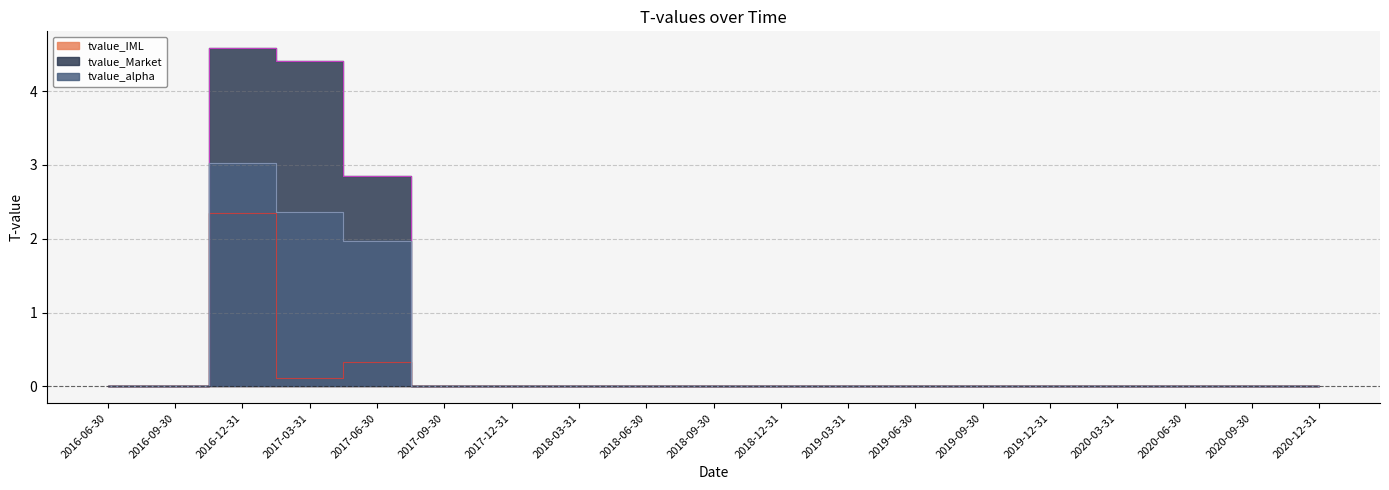

Reading left to right, extract all data points from this chart.

tvalue_alpha: 2016-12-31=3.0	2017-03-31=2.4	2017-06-30=2.0
tvalue_Market: 2016-12-31=4.6	2017-03-31=4.4	2017-06-30=2.9
tvalue_IML: 2016-12-31=2.3	2017-03-31=0.1	2017-06-30=0.3